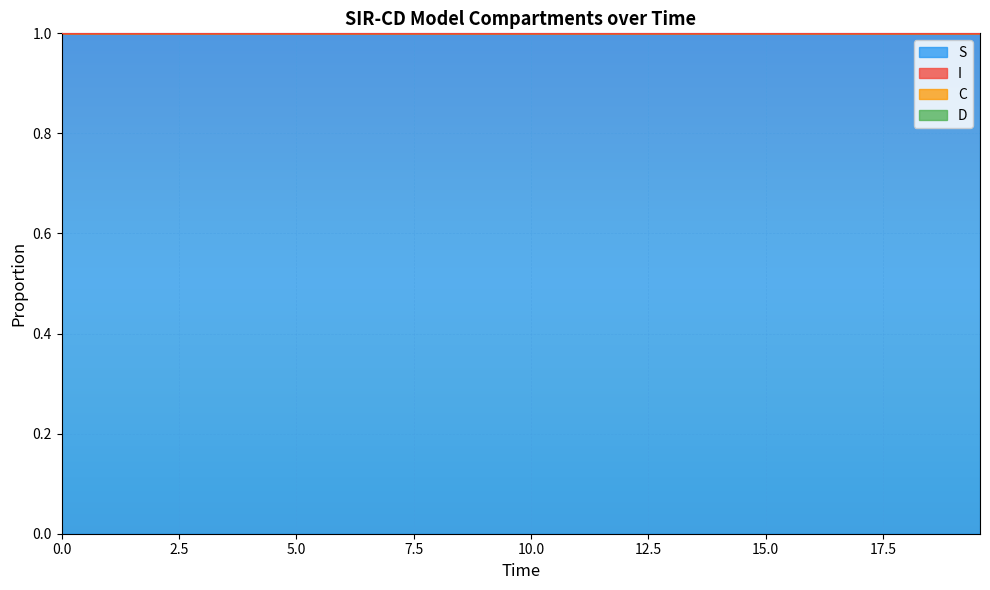

What is the label of the 18th point from the left?

17